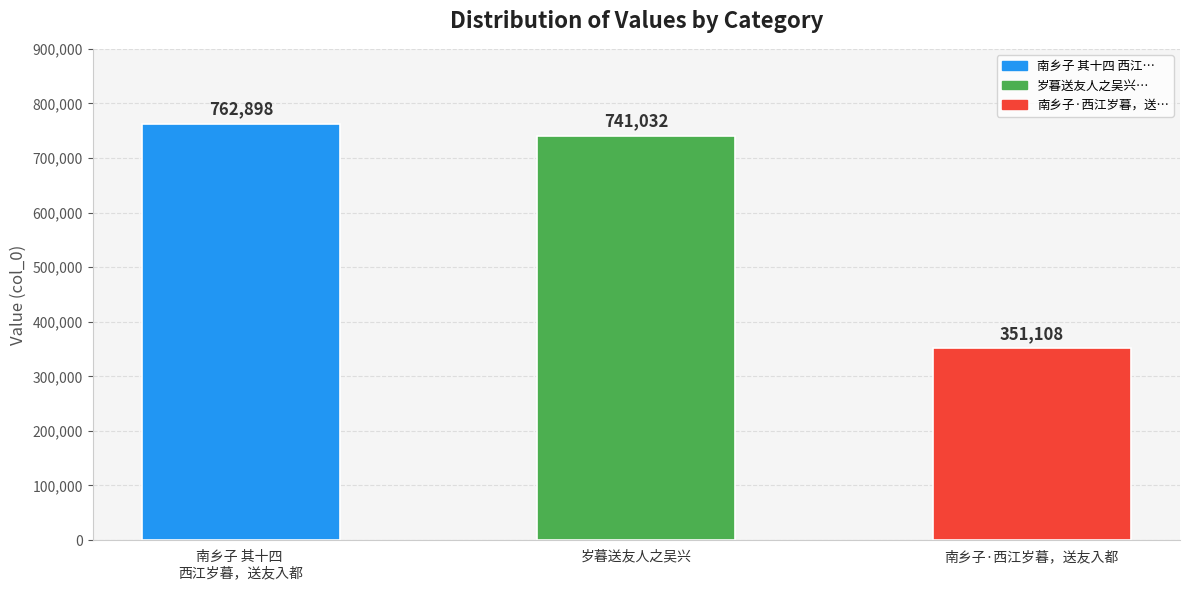

True or false: the data shows 335428 at 南乡子 其十四 
西江岁暮，送友入都.

False